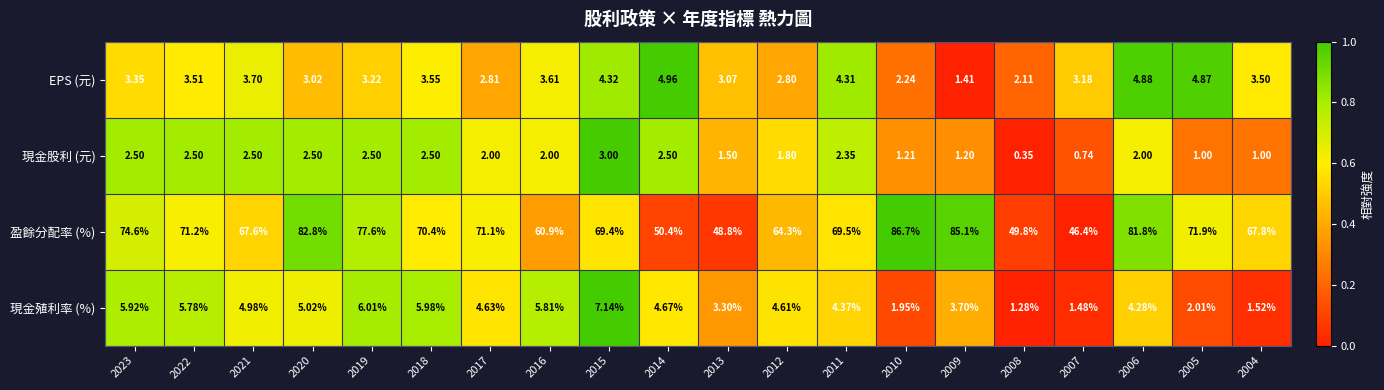

Rank the series at 2021 from highest to lowest value.

盈餘分配率 (%), 現金殖利率 (%), EPS (元), 現金股利 (元)